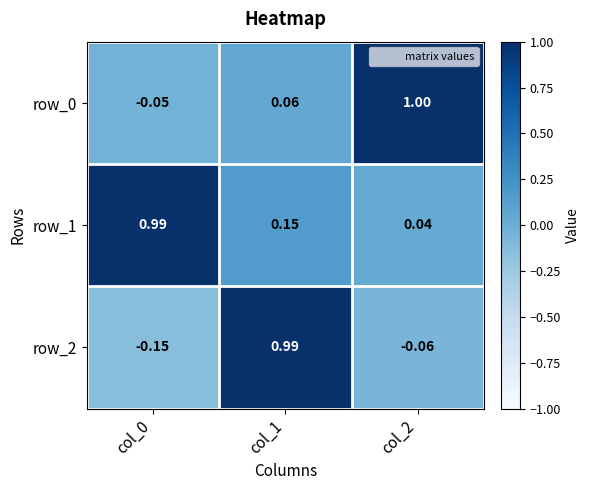

At how many categories does at least one series exceed 0?

3